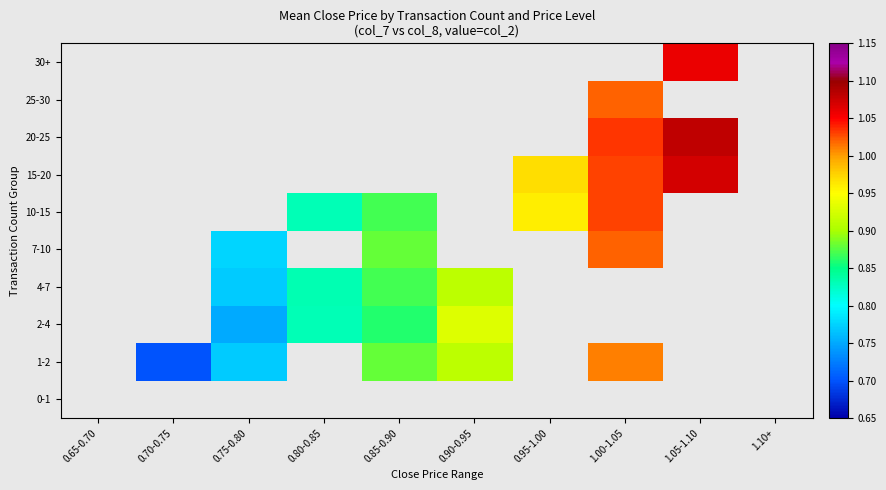

How many positive values does the 15-20 series have?

3